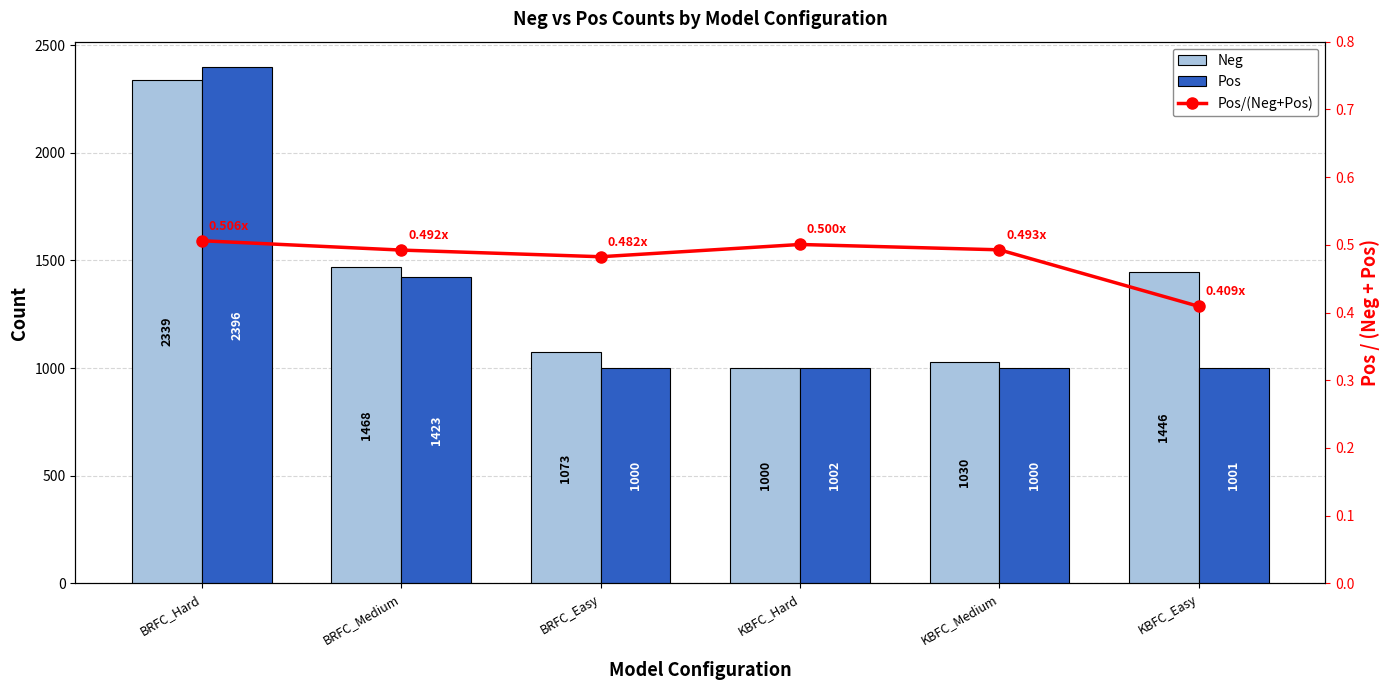

The Pos/(Neg+Pos) series shows 0.5 at BRFC_Medium. True or false?

True